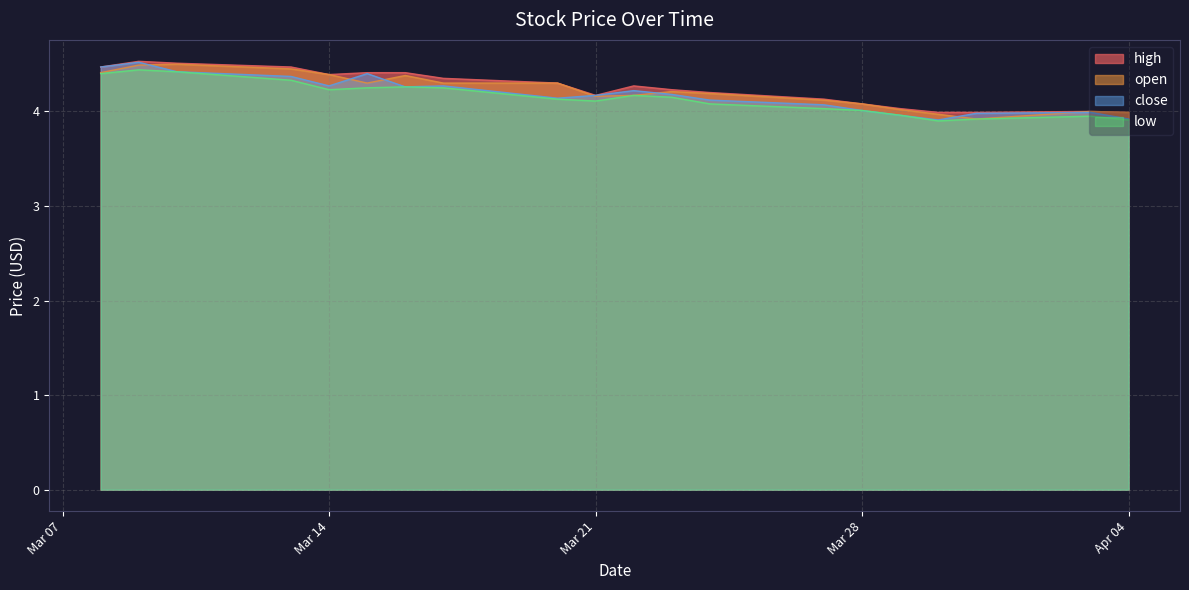

At how many categories does at least one series exceed 4?

16